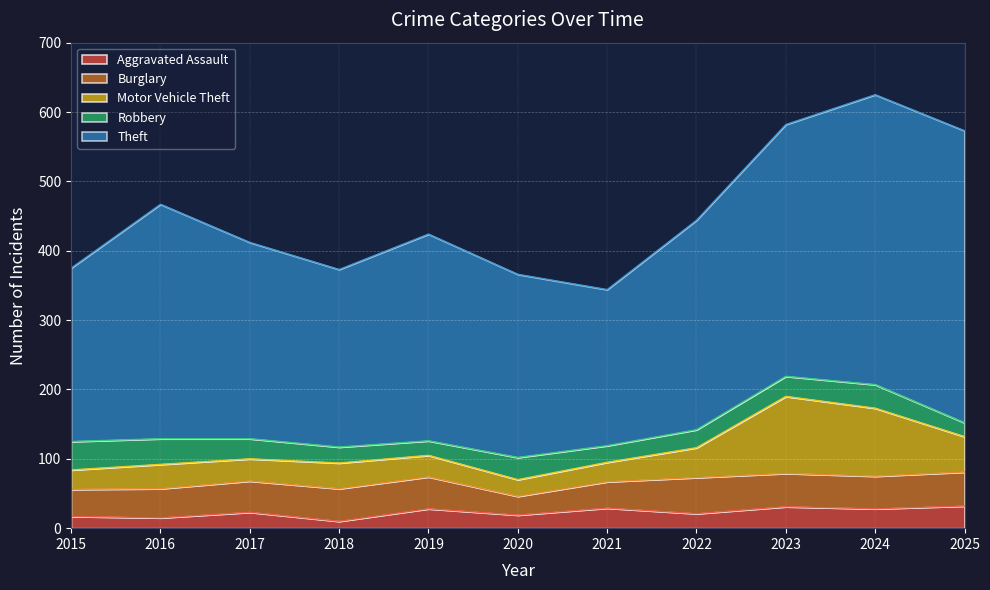

In Aggravated Assault, how many points are higher than both neighbors (excluding endpoints)?

4